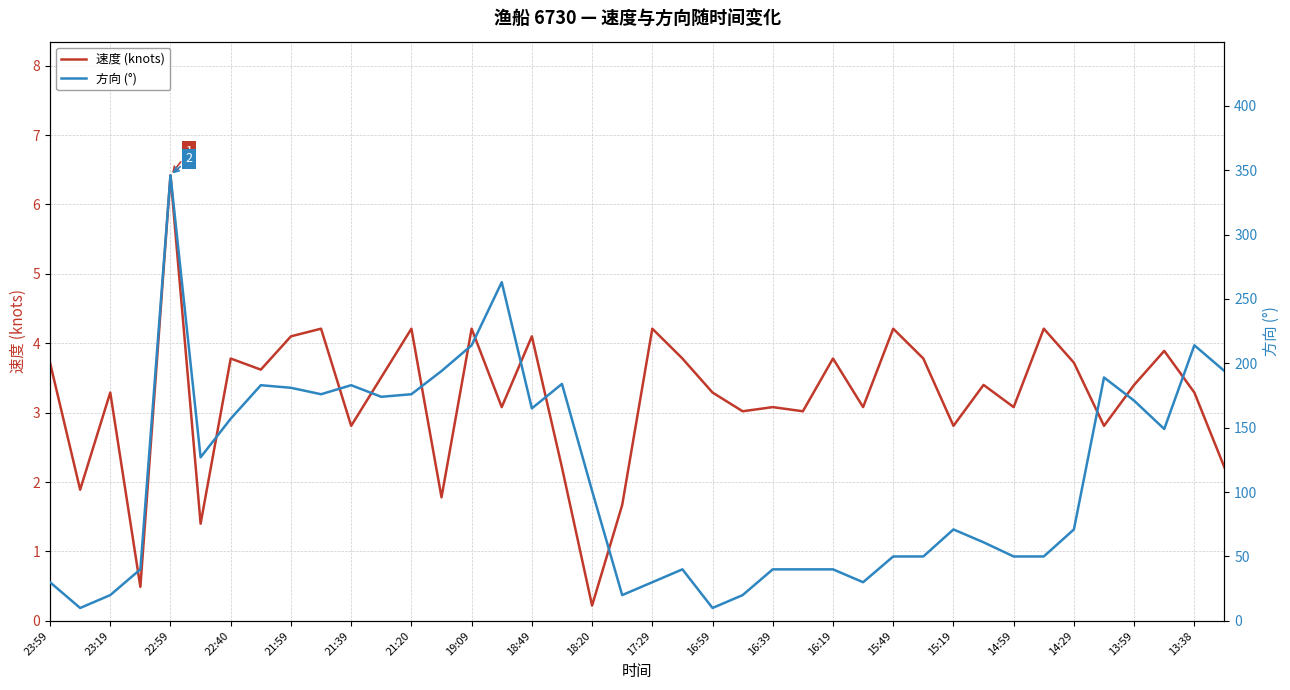

Where is the first local maximum for 速度 (knots)?

23:19